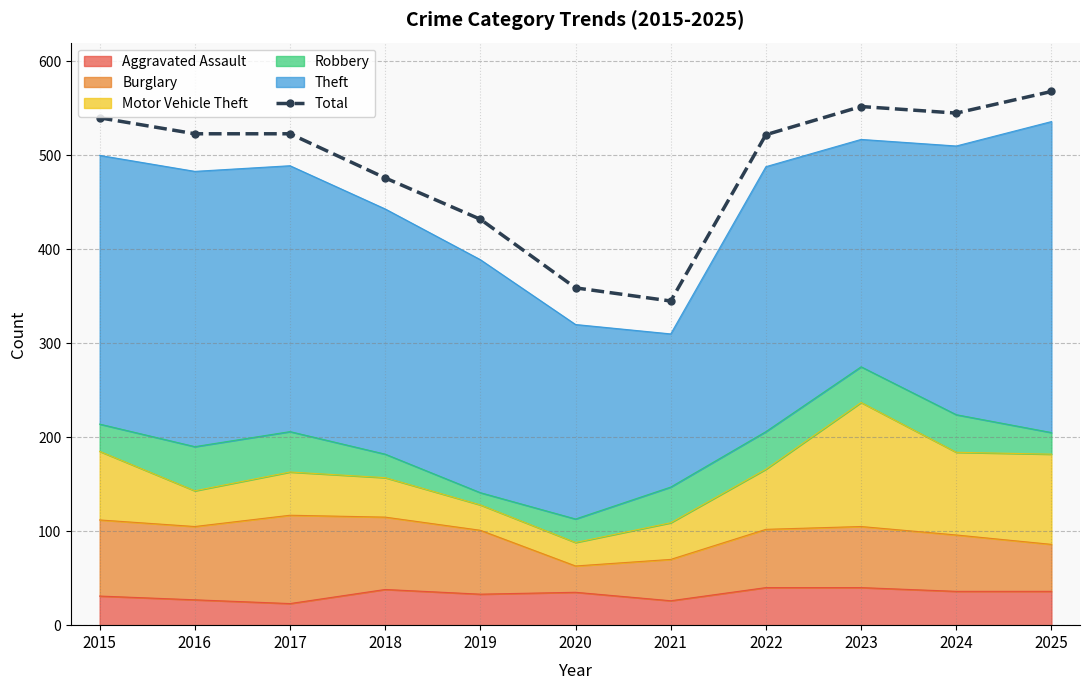

How many categories are shown in the chart?

11